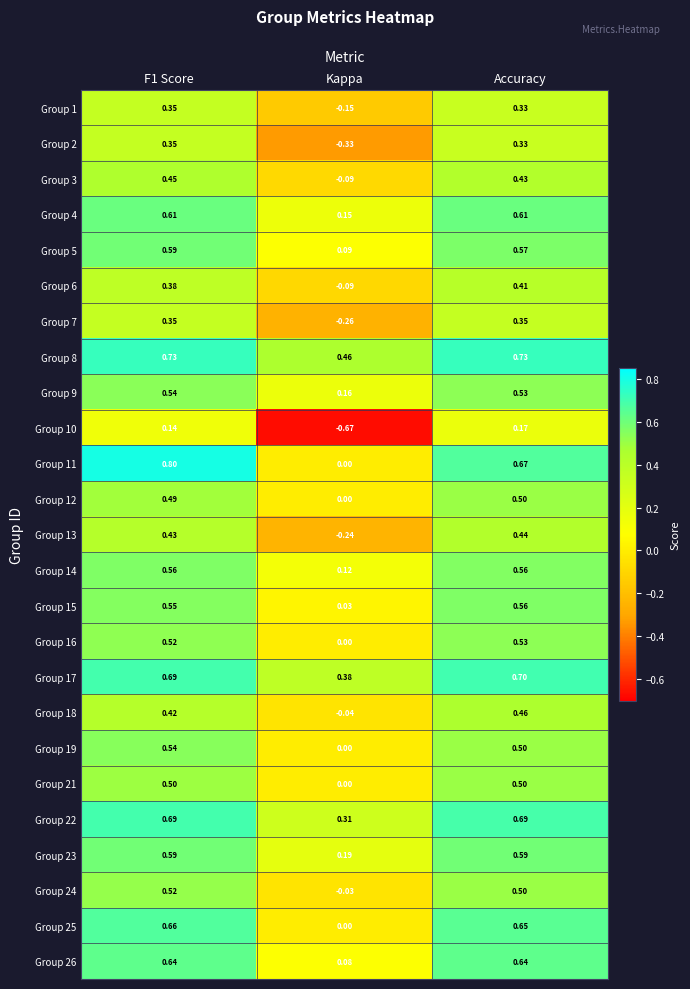

Which label corresponds to the largest value in the chart?

F1 Score